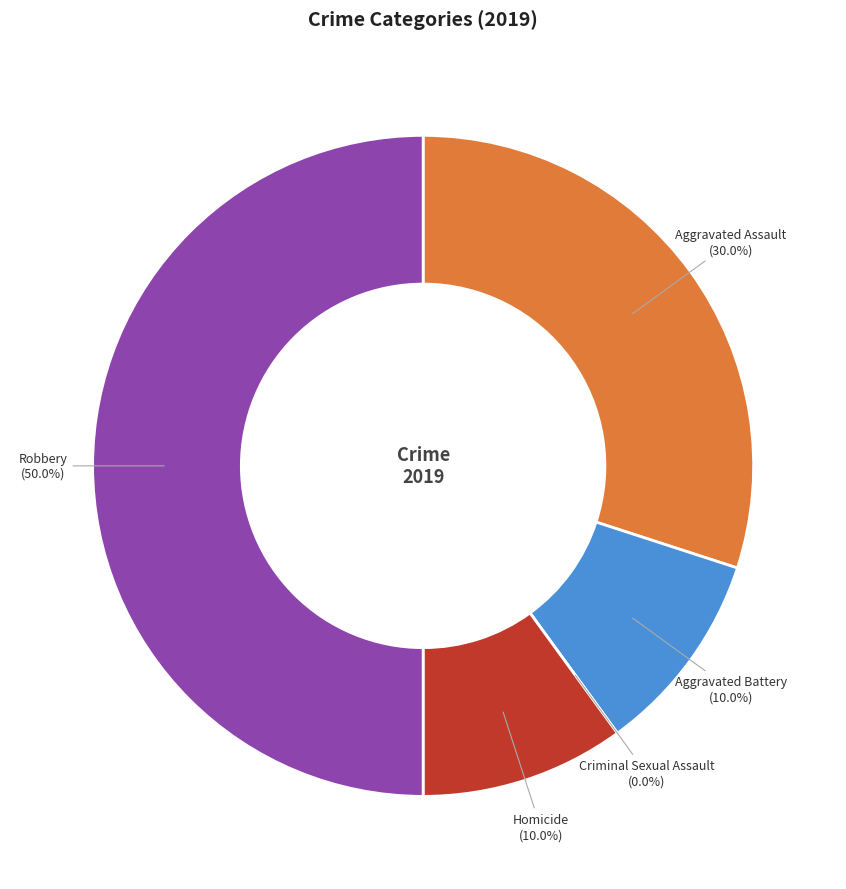

Is Homicide the majority of the pie?

No